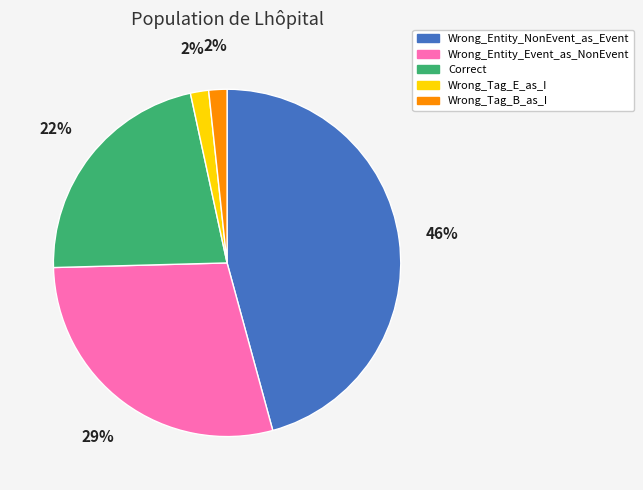

To the nearest percent, what is the difference between the largest and smallest slice percentages?

44%